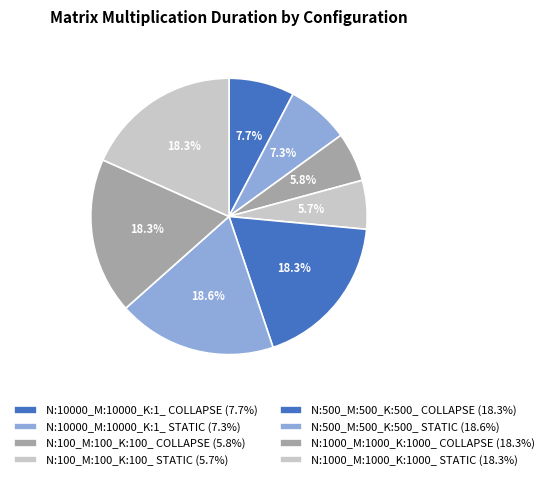

Which slice is the smallest?

N:100_M:100_K:100_ STATIC